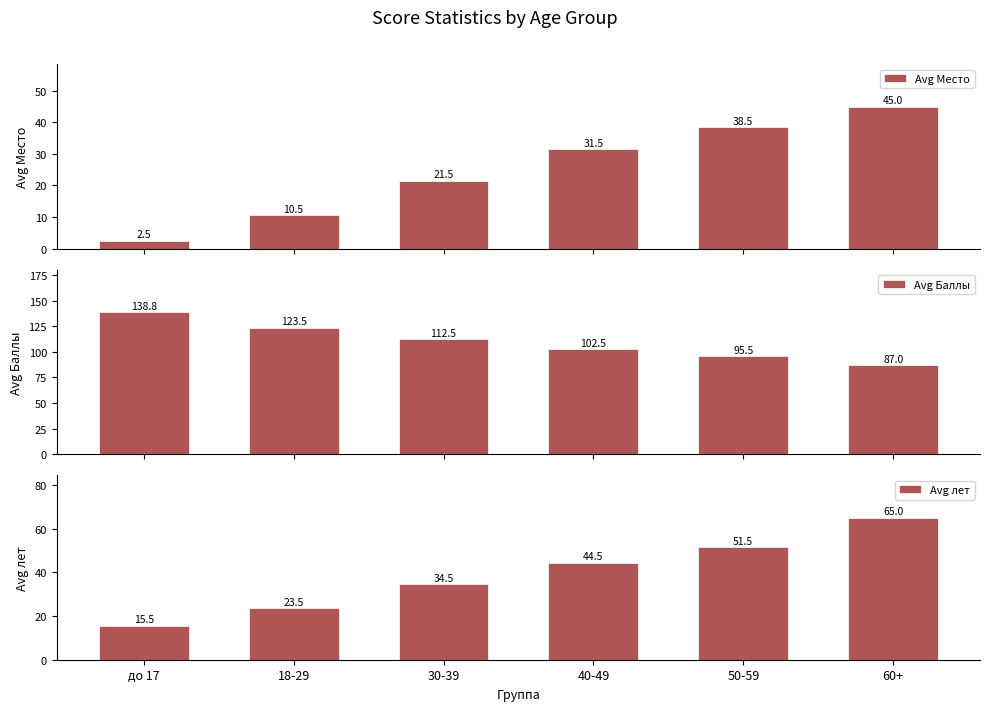

True or false: Avg Место has a value of 29.6 at 30-39.

False